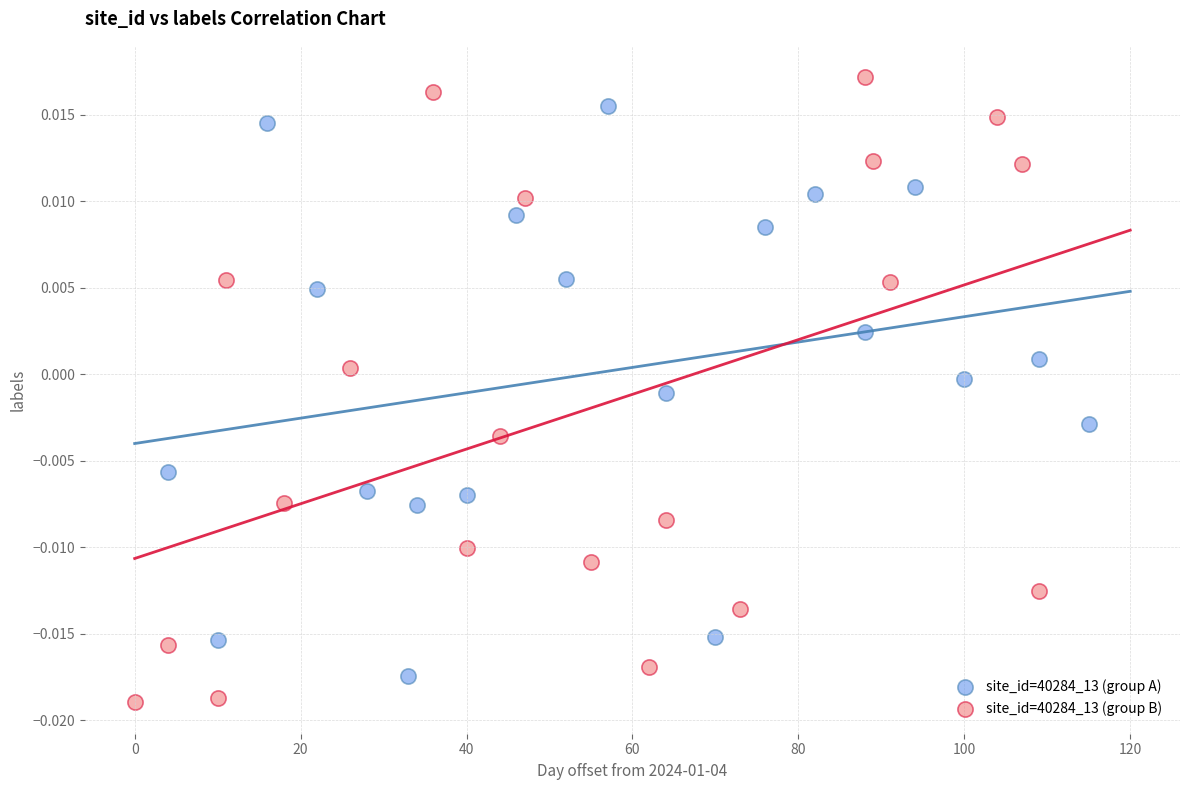

Which series has the widest spread of Y values?

site_id=40284_13 (group B)